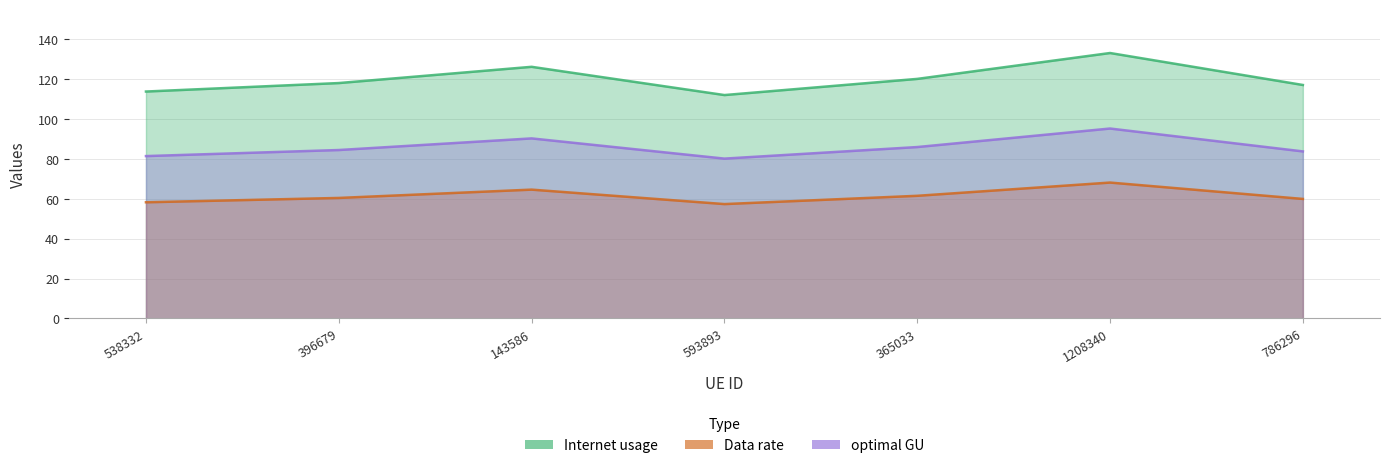

Rank the series by their maximum value, from lowest to highest.

optimal GU, Internet usage, Data rate